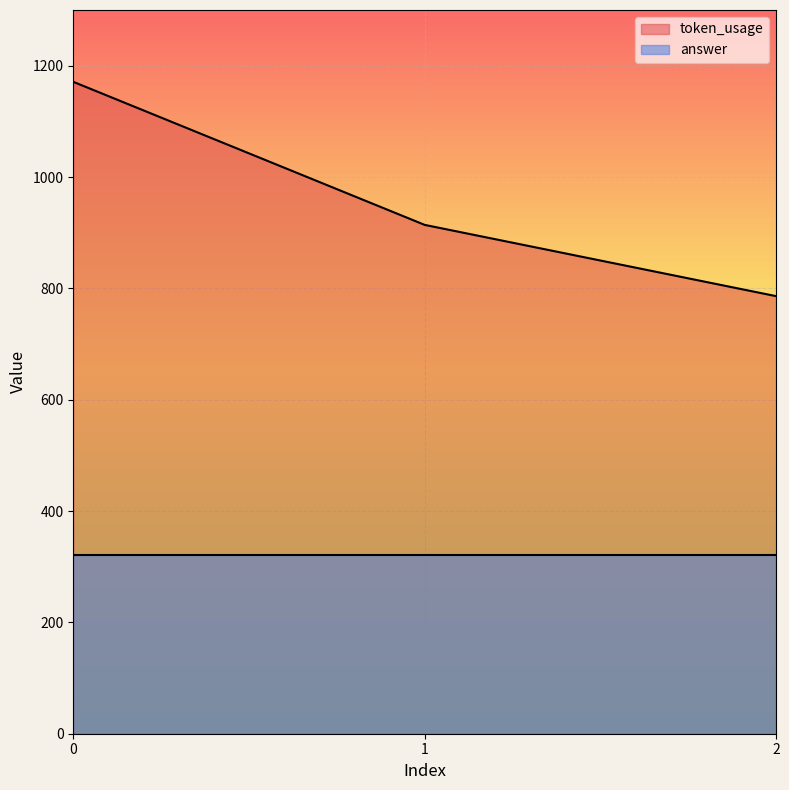

What is the change in value from 0 to 1?

-257